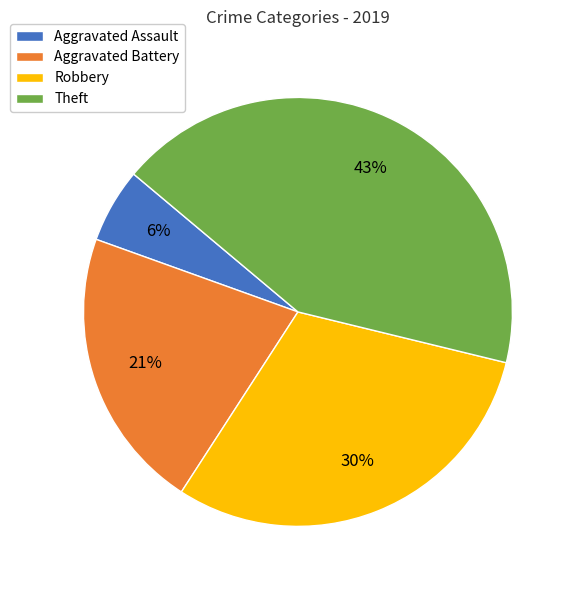

The Aggravated Battery slice represents 21% of the pie. True or false?

True